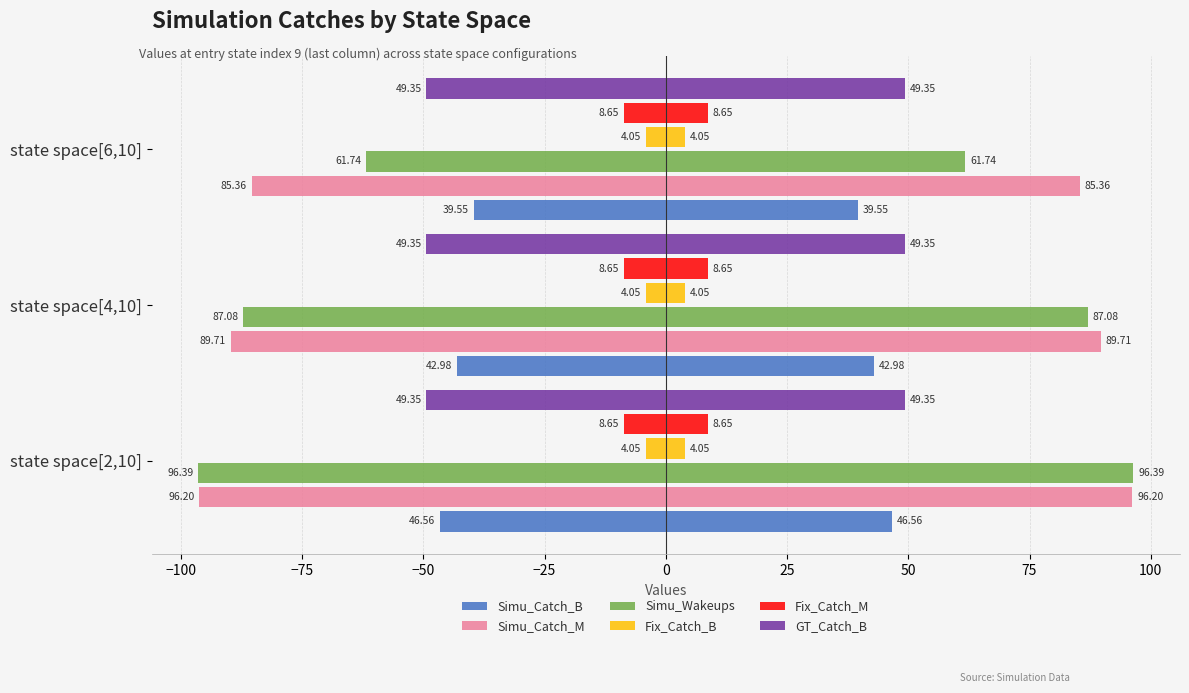

How many categories are shown in the chart?

3